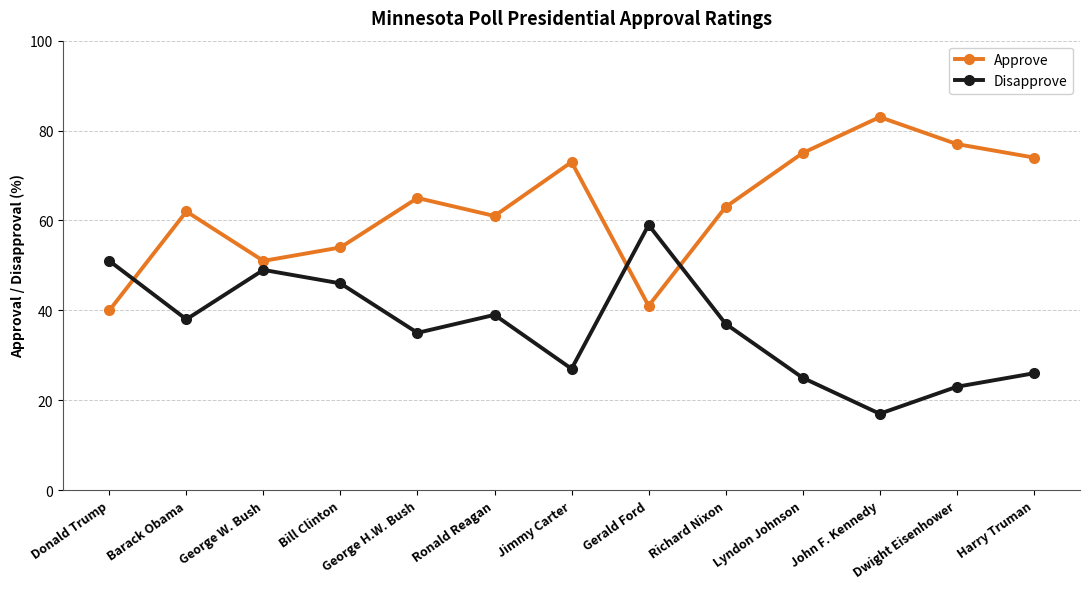

How many distinct data groups are displayed?

2